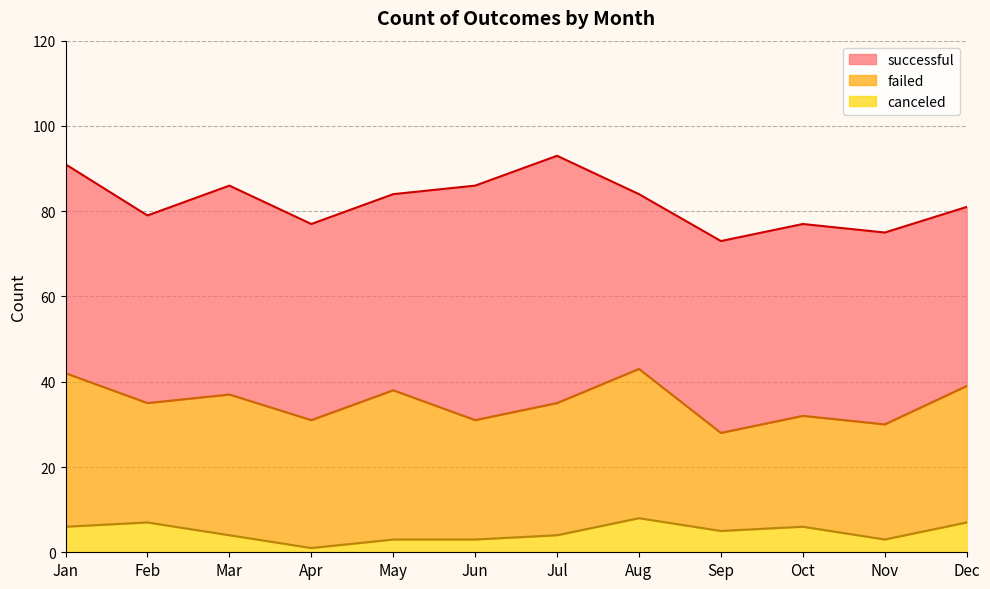

Is it true that successful equals 58 at Jul?

True